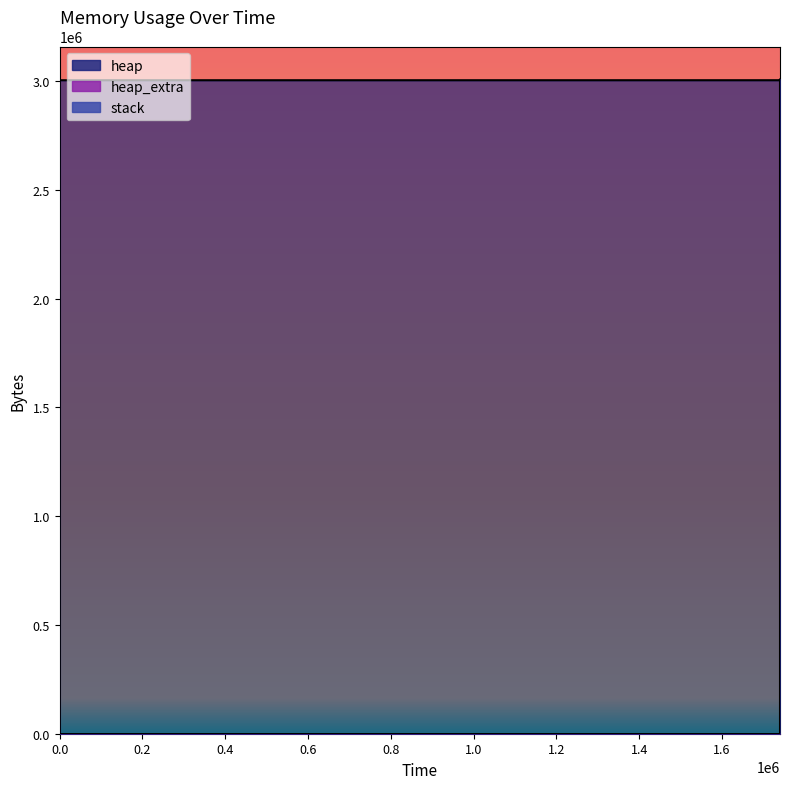

Where does the heap_extra series first go above 41?

0.8